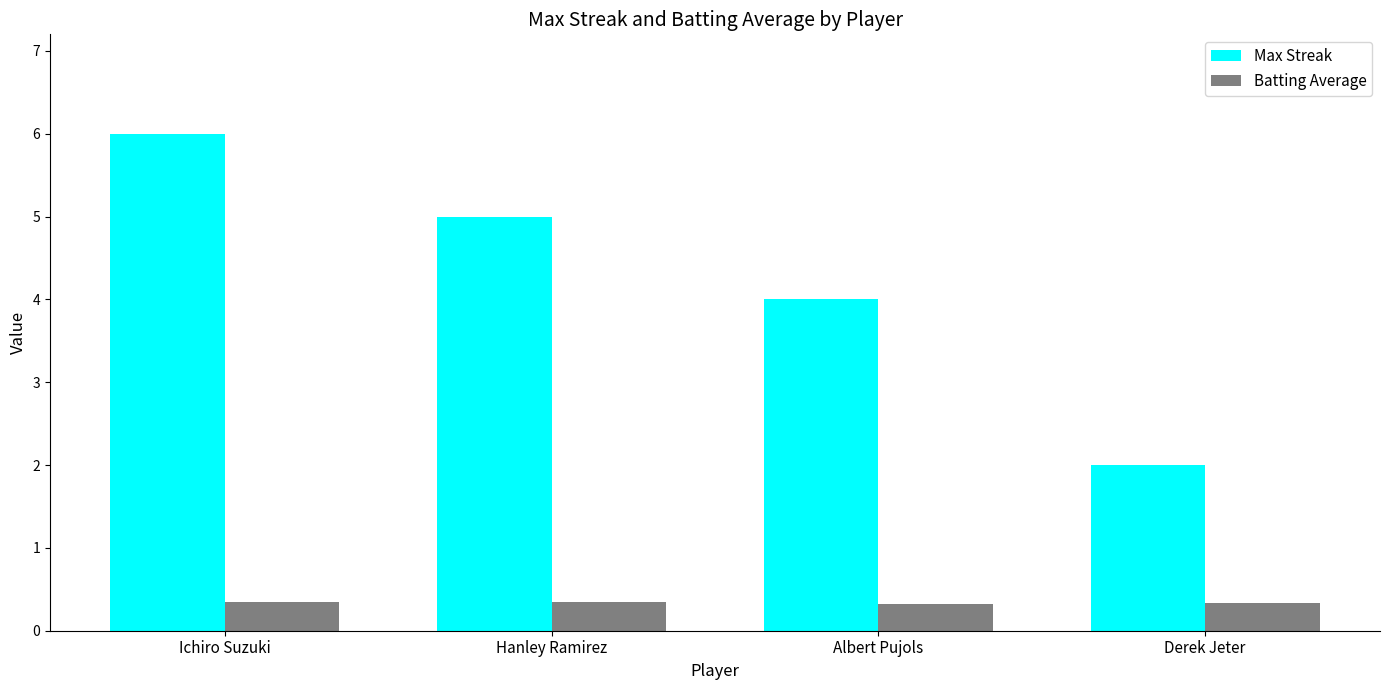

Rank the series by their average value, from highest to lowest.

Max Streak, Batting Average